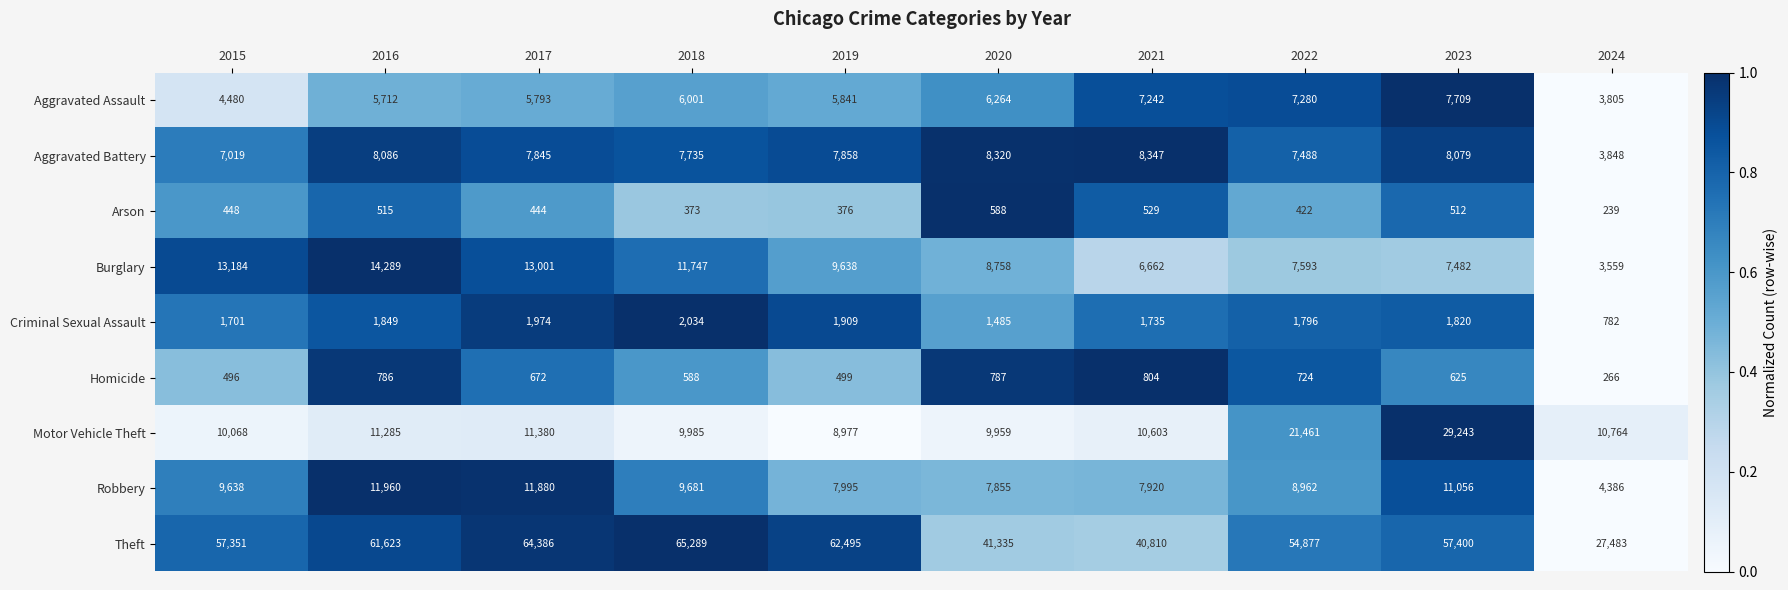

Which series has the largest range (max minus min)?

Theft